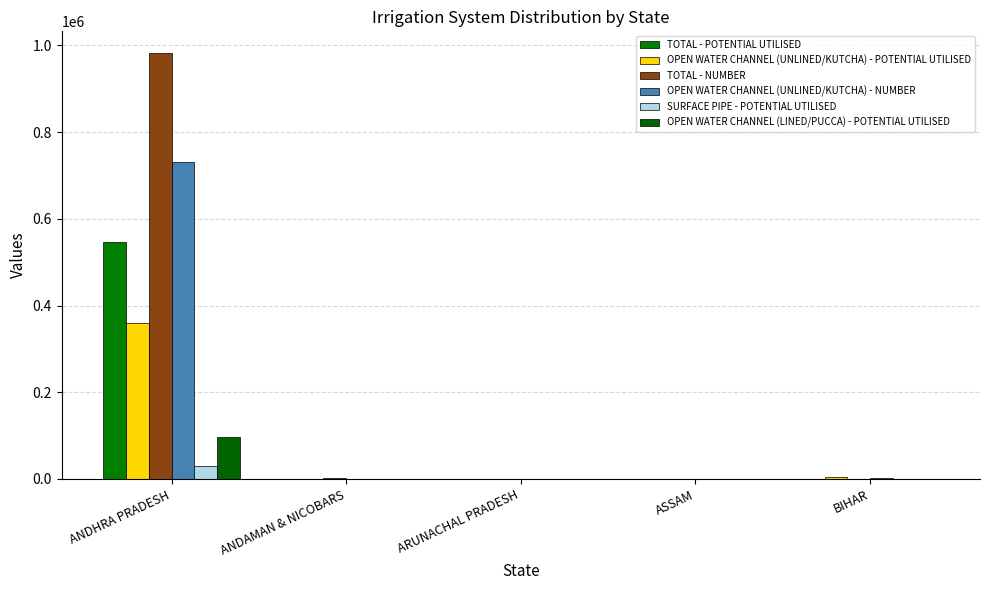

Which series has the largest total across all categories?

TOTAL - NUMBER